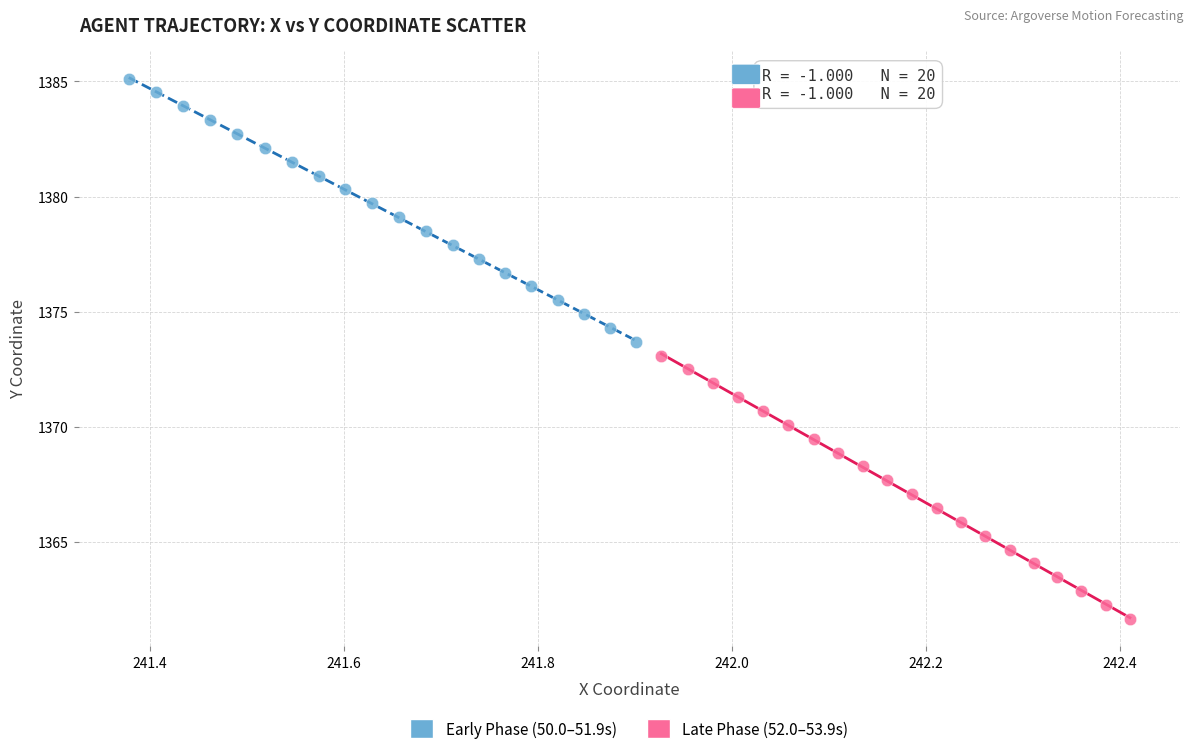

Which series reaches the minimum Y coordinate?

Late Phase (52.0–53.9s)